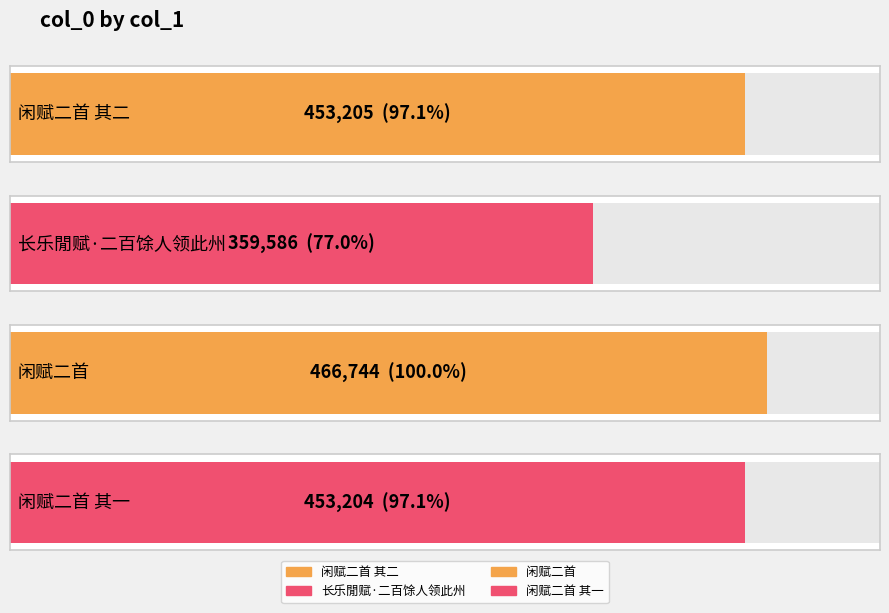

List the labels in order of value, smallest first.

长乐閒赋·二百馀人领此州, 闲赋二首 其一, 闲赋二首 其二, 闲赋二首